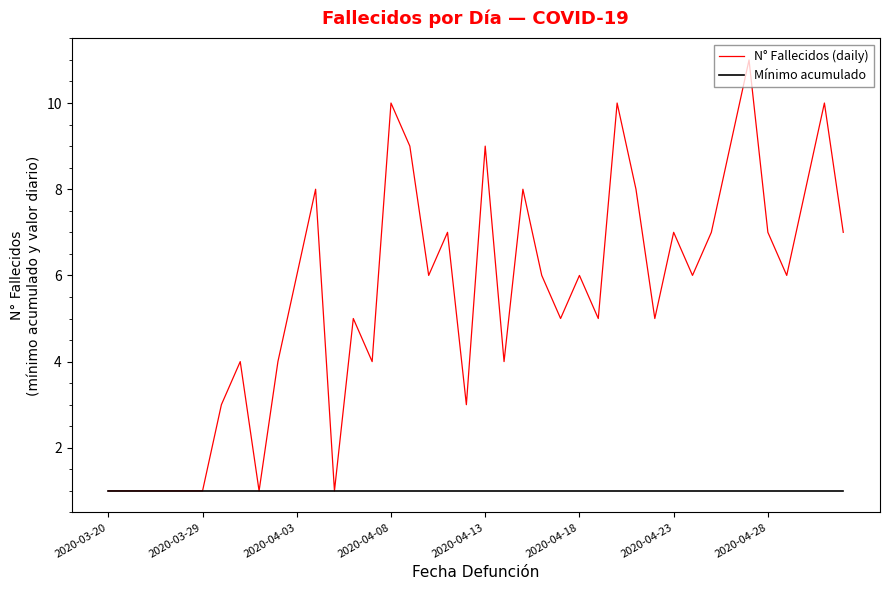

What is the maximum value shown in the chart?

11